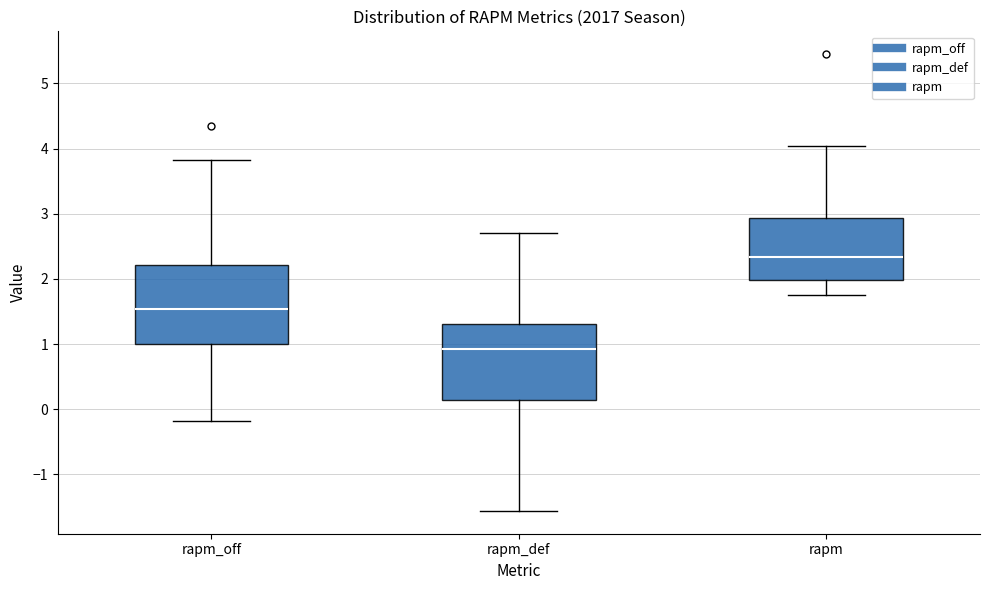

Which box has the highest median line?

rapm